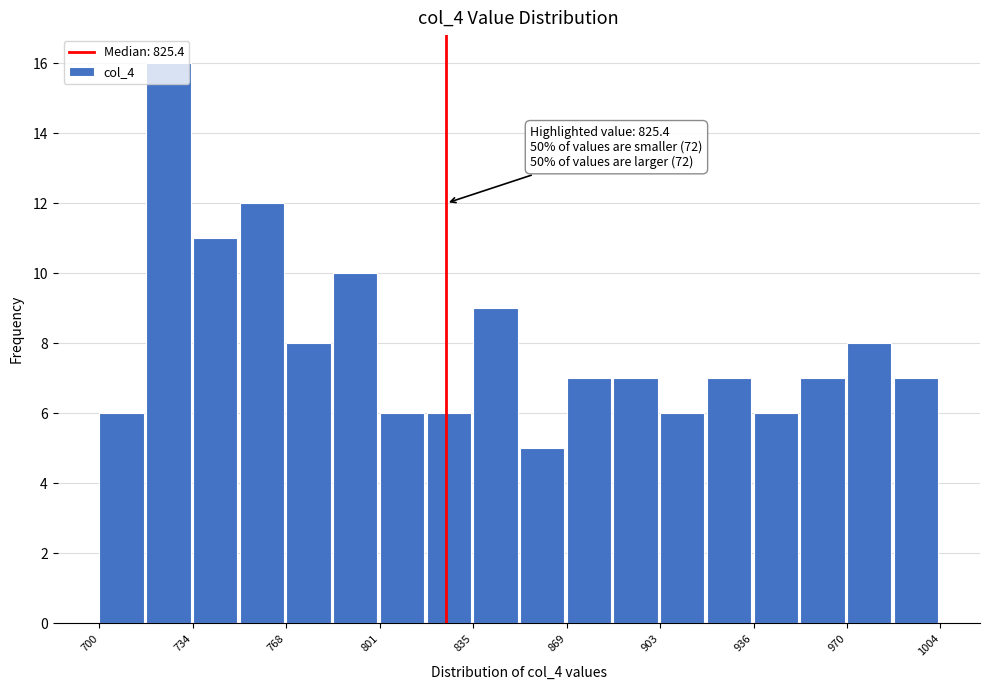

Read against the x-axis, roughly where is the centre of the tallest bar?

725